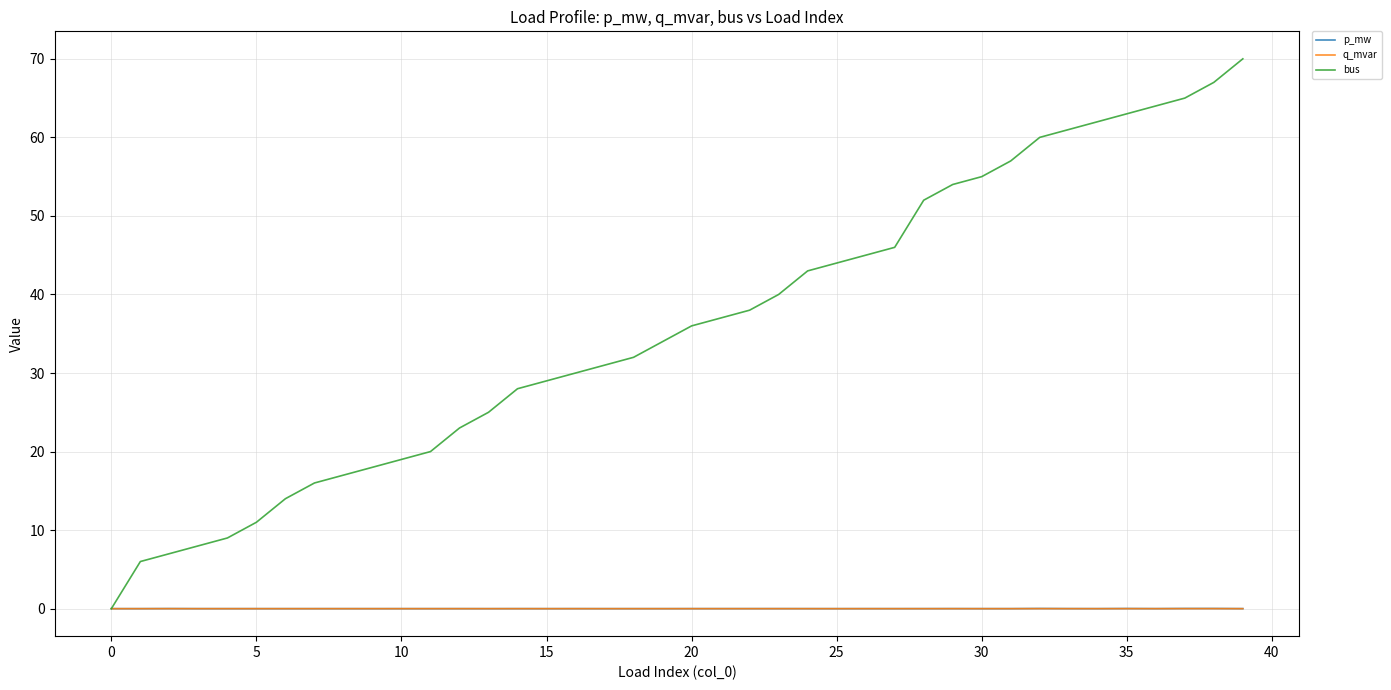

Which series has the largest total across all categories?

bus